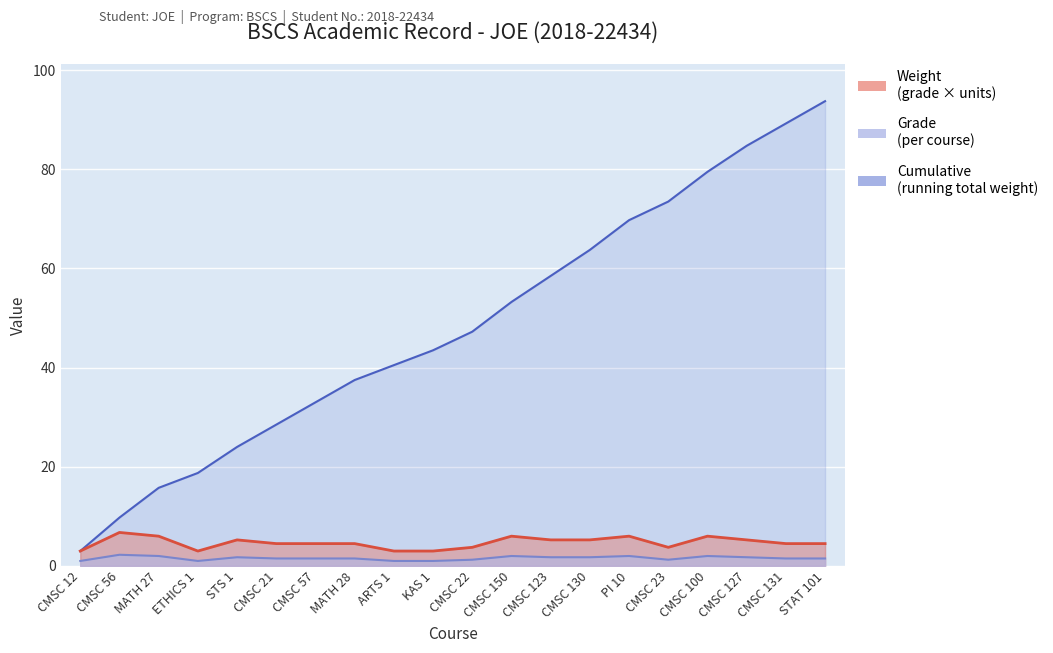

Is it true that Cumulative equals 58.5 at CMSC 123?

True